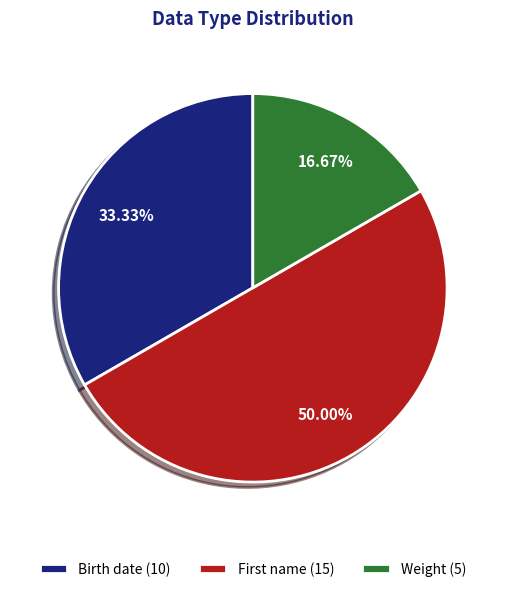

Does Birth date (10) represent more than half of the total?

No